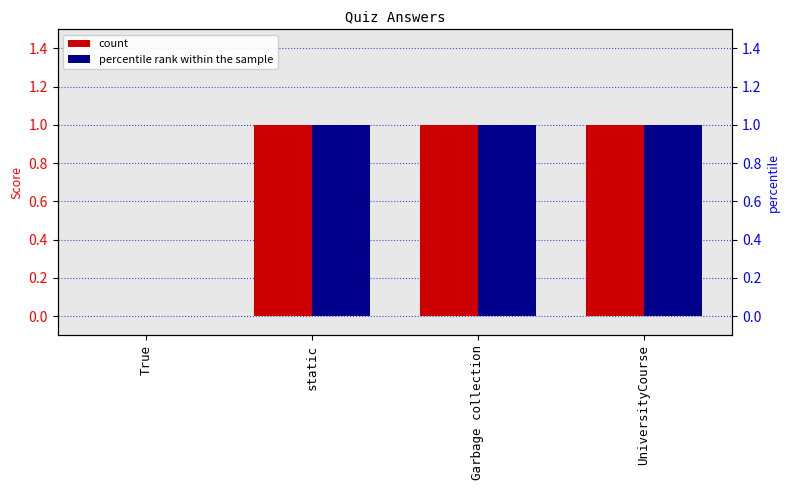

Reading left to right, list all the values displayed in this chart.

count: 0	1	1	1
percentile rank within the sample: 0	1	1	1